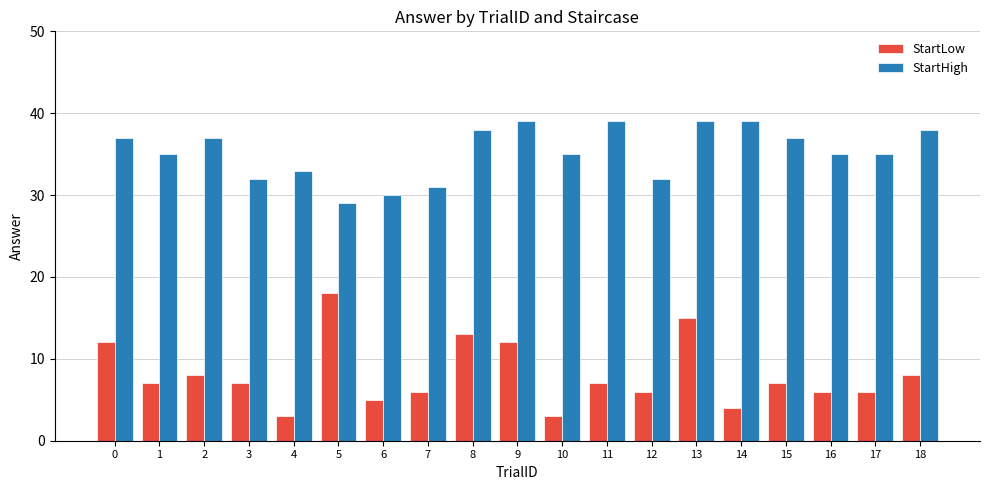

Which series has the widest spread of values?

StartLow